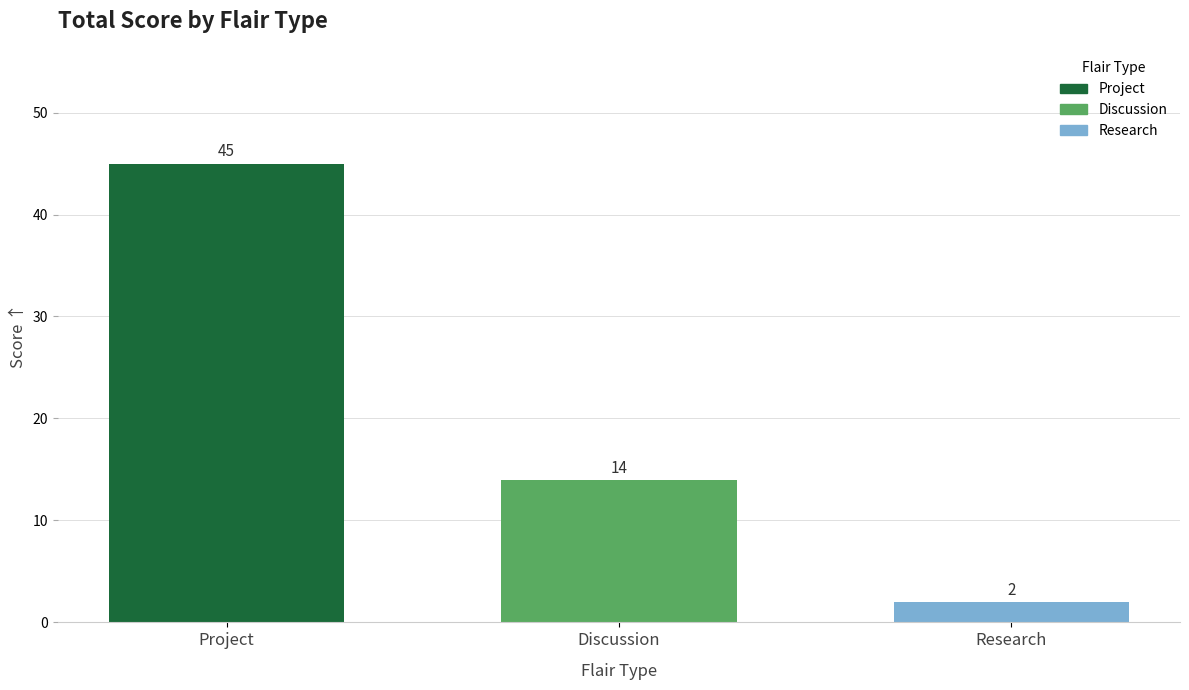

Rank the categories by value from highest to lowest.

Project, Discussion, Research